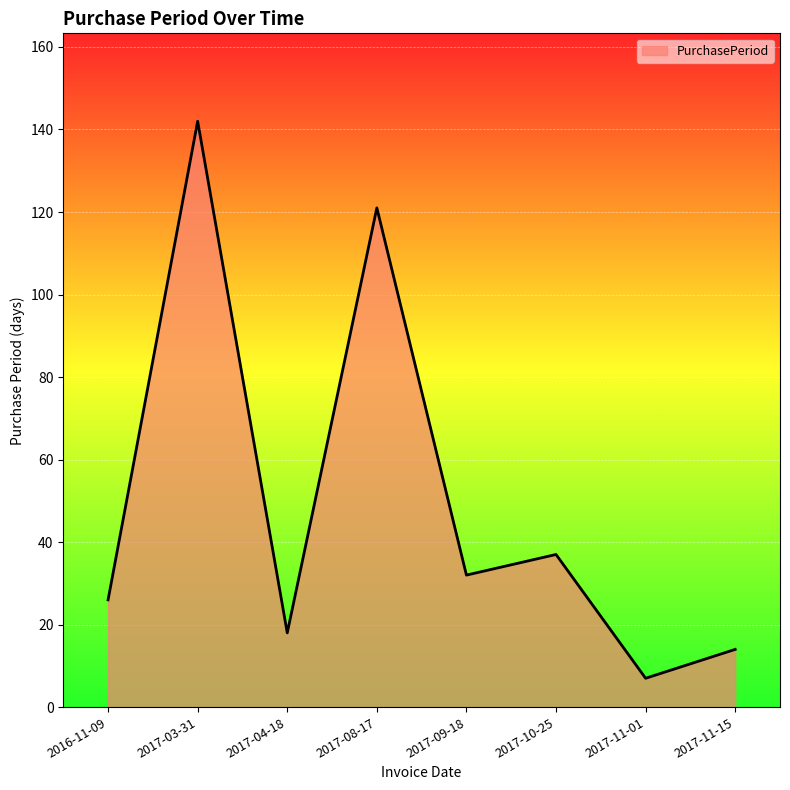

What is the minimum value shown in the chart?

7